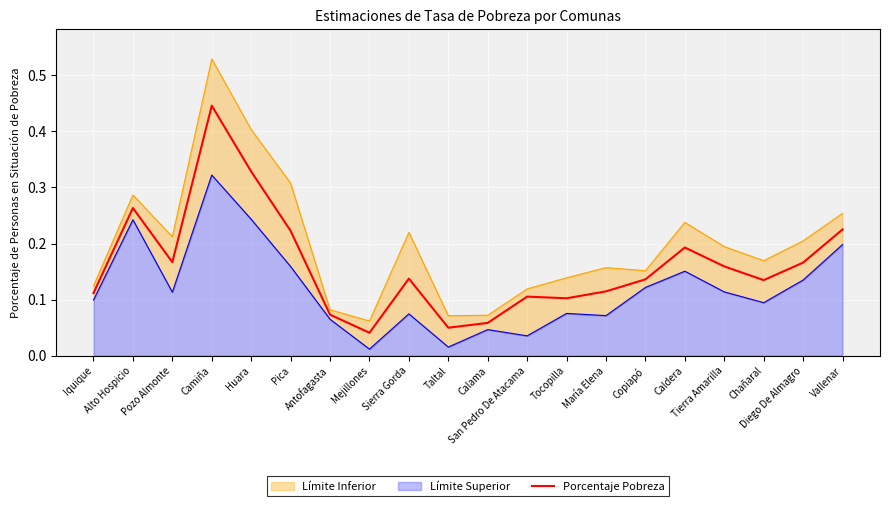

How many interior local peaks (higher than both neighbors) does the data have?

5